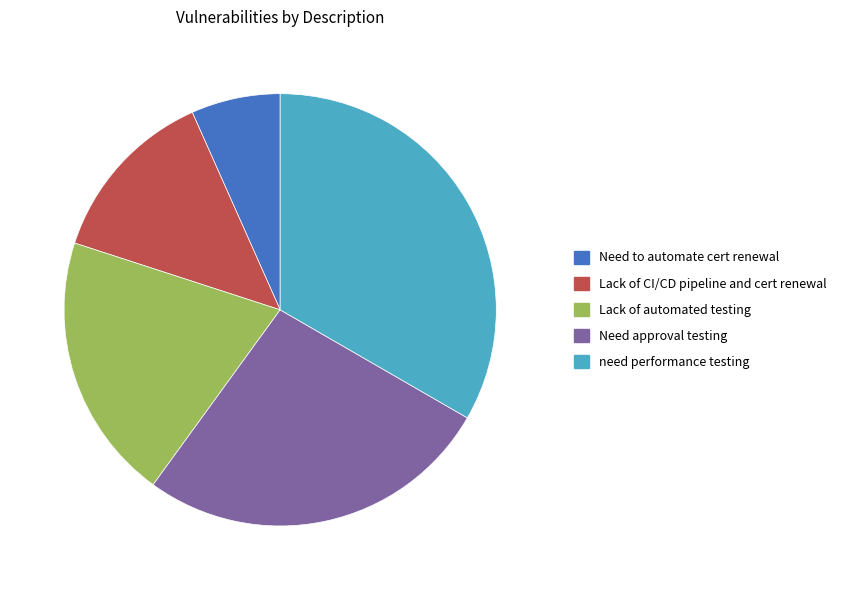

How many slices are in this pie chart?

5